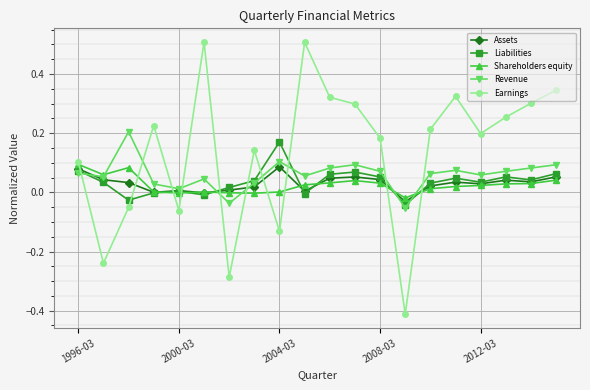

Which series has the widest spread of values?

Earnings